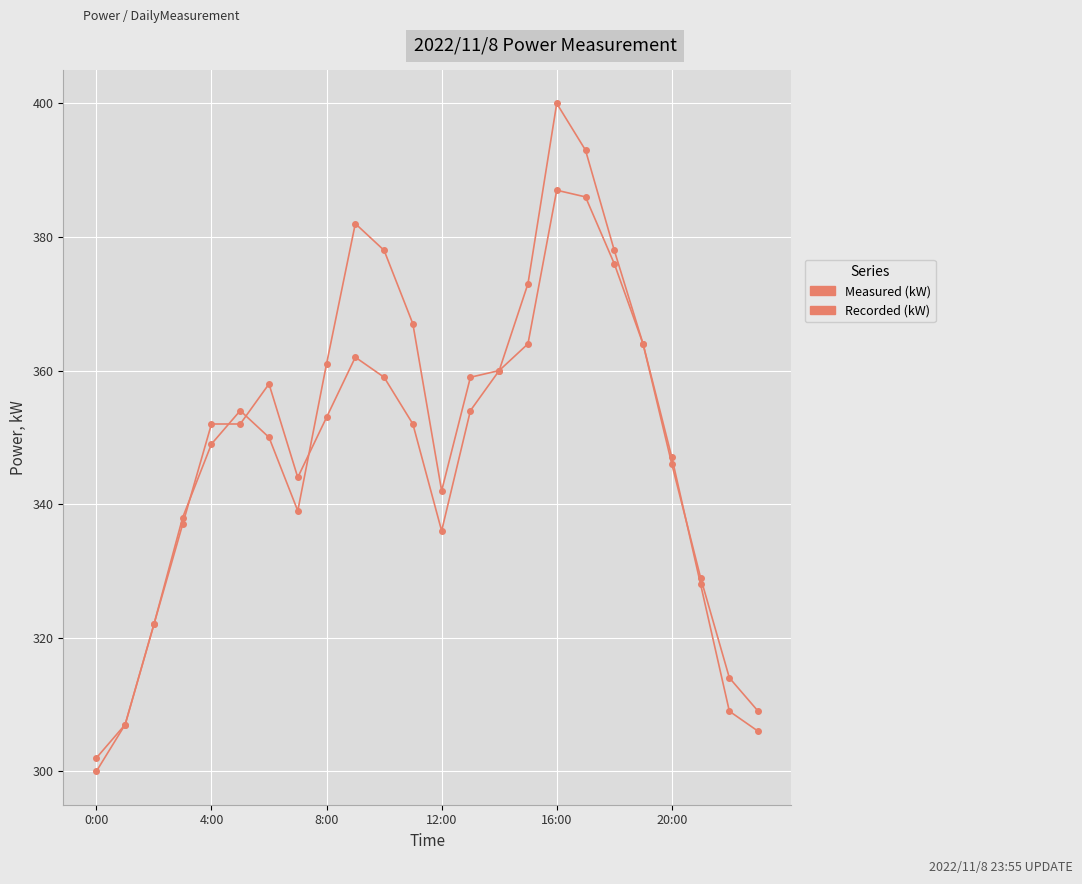

At which category is the sum across all series the highest?

16:00